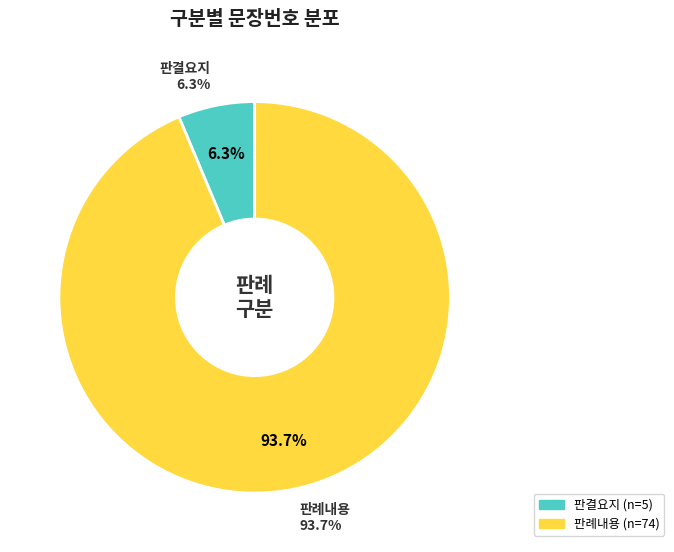

To the nearest percent, what is the average slice percentage?

50%